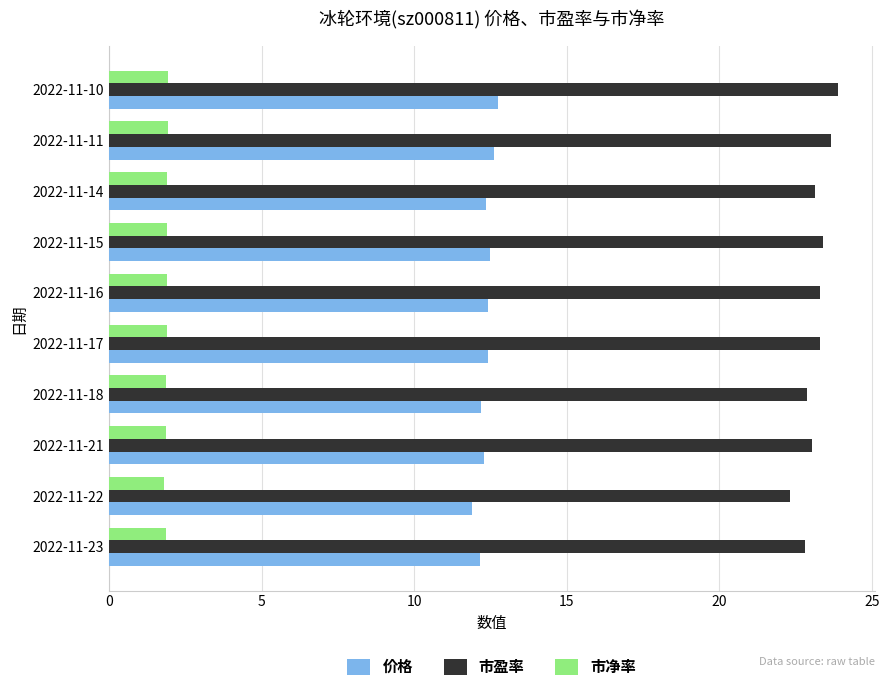

Is it true that 市盈率 equals 15.6 at 2022-11-21?

False